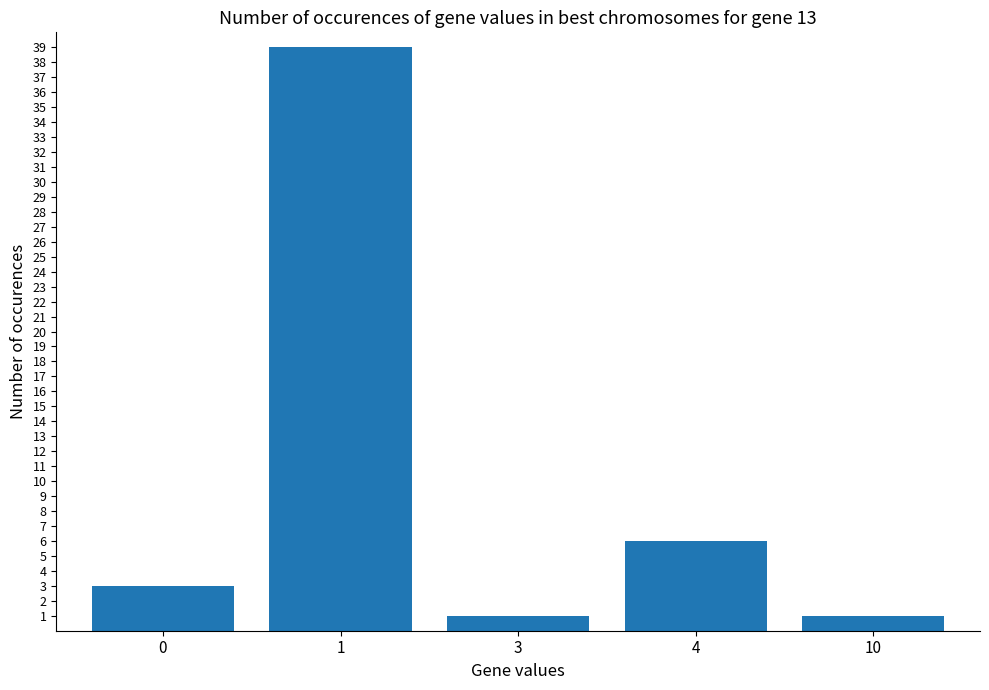

Where is the data nearest to the value 20?

4